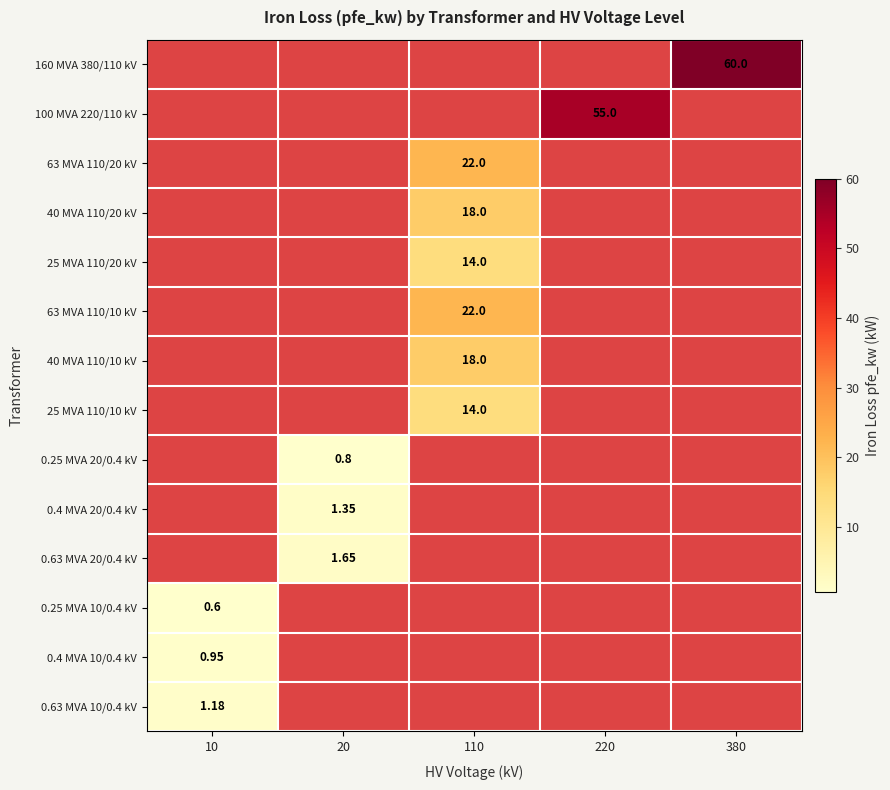

Count the number of data series in this chart.

14